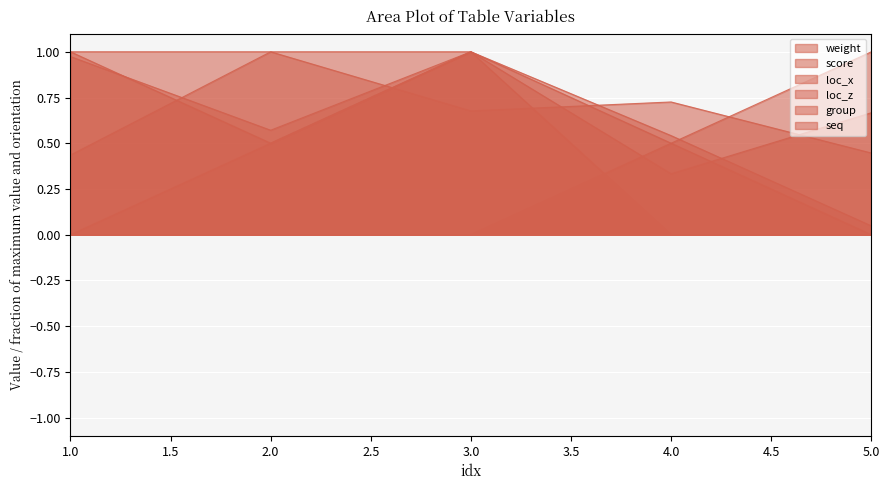

Which has a higher value, 3 or 1?

3